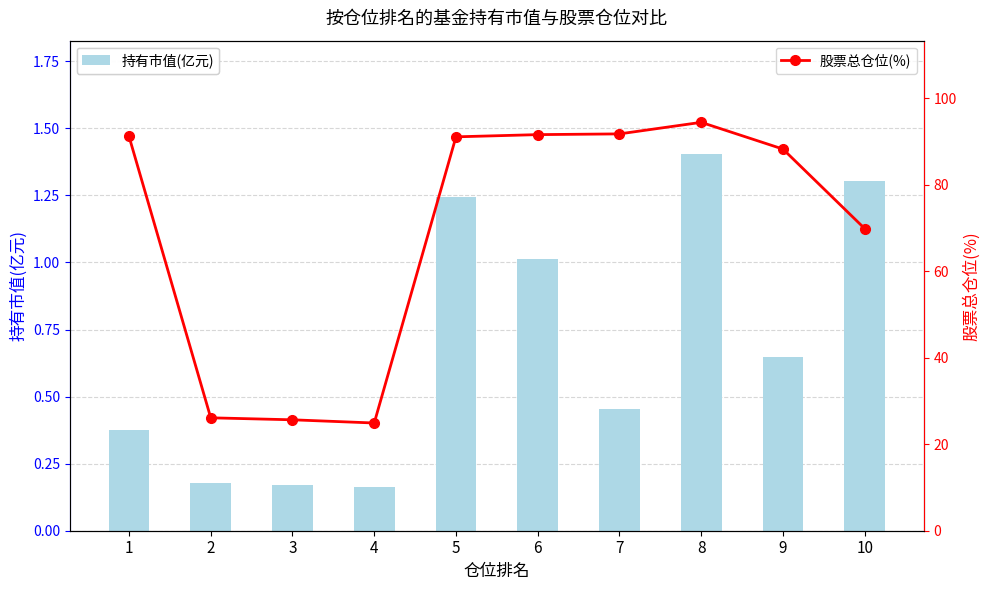

What is the maximum value shown in the chart?

94.4